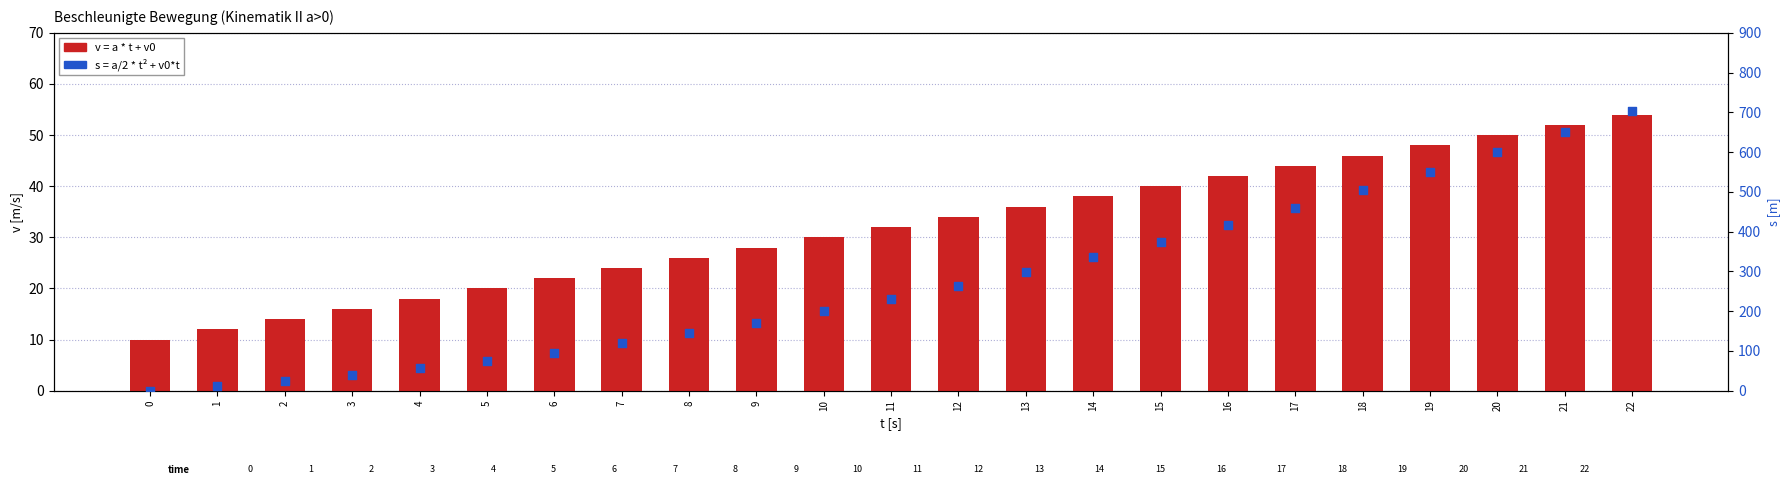

Which series has the largest Y range (max minus min)?

s = a/2 * t^2 + v0*t